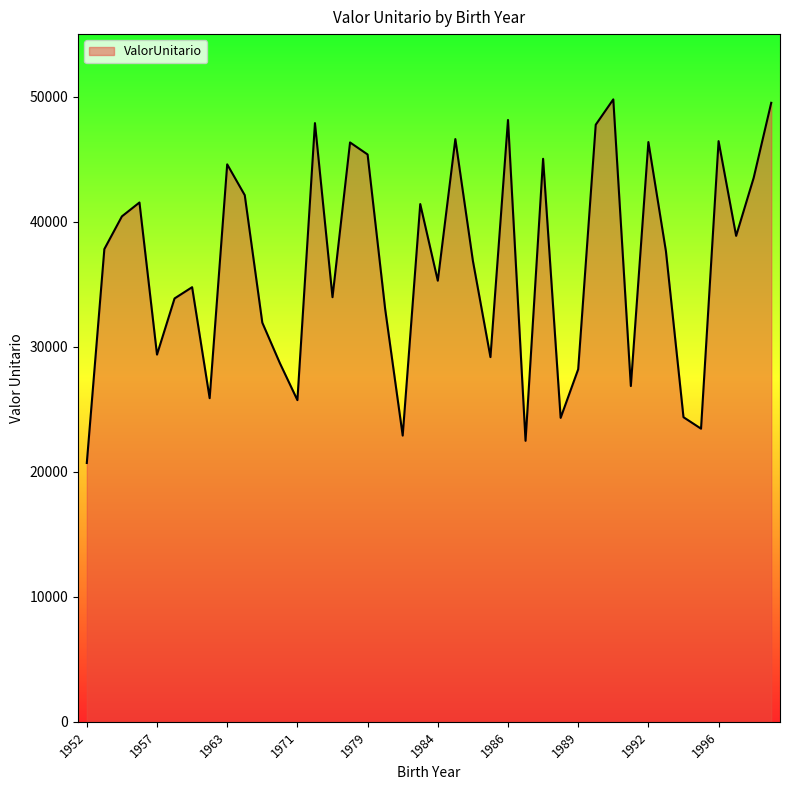

What is the difference between the maximum and minimum values?

29080.4